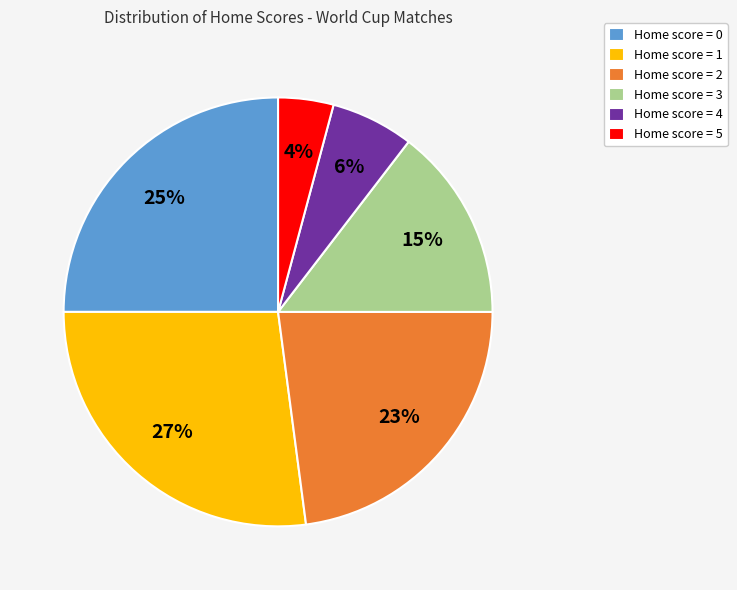

Do Home score = 1 and Home score = 5 together represent more than half of the pie?

No